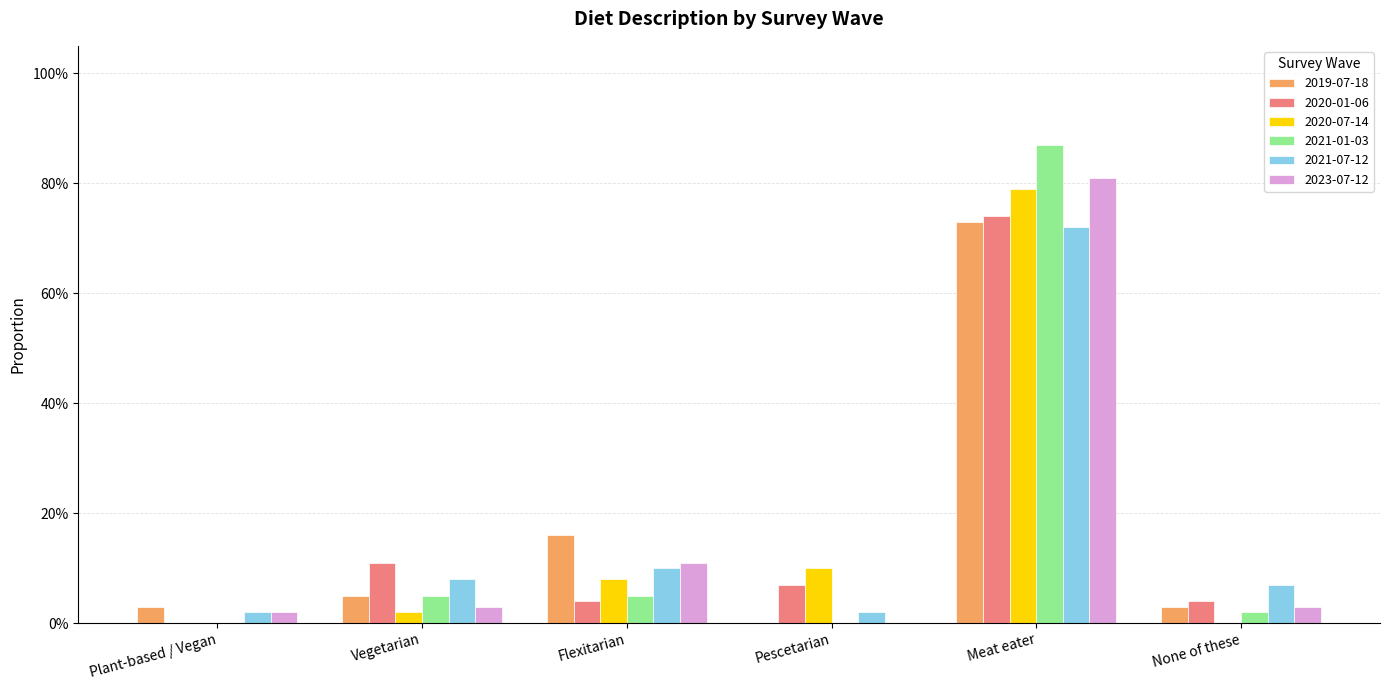

What are all the series names shown in the legend?

2019-07-18, 2020-01-06, 2020-07-14, 2021-01-03, 2021-07-12, 2023-07-12